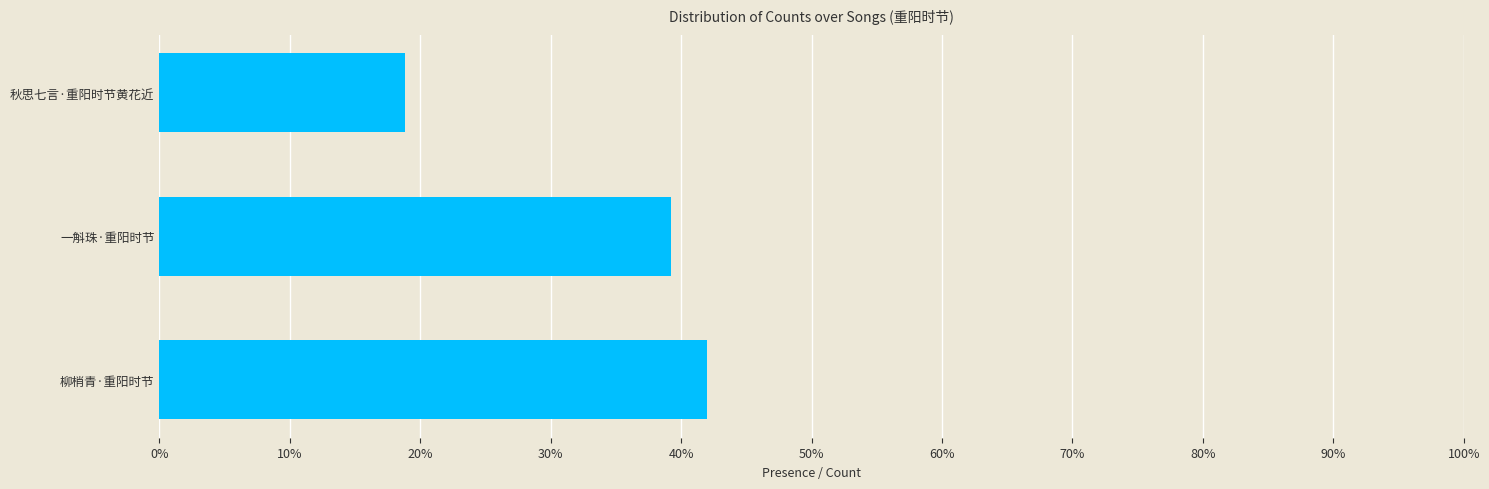

Rank the categories by value from highest to lowest.

柳梢青·重阳时节, 一斛珠·重阳时节, 秋思七言·重阳时节黄花近